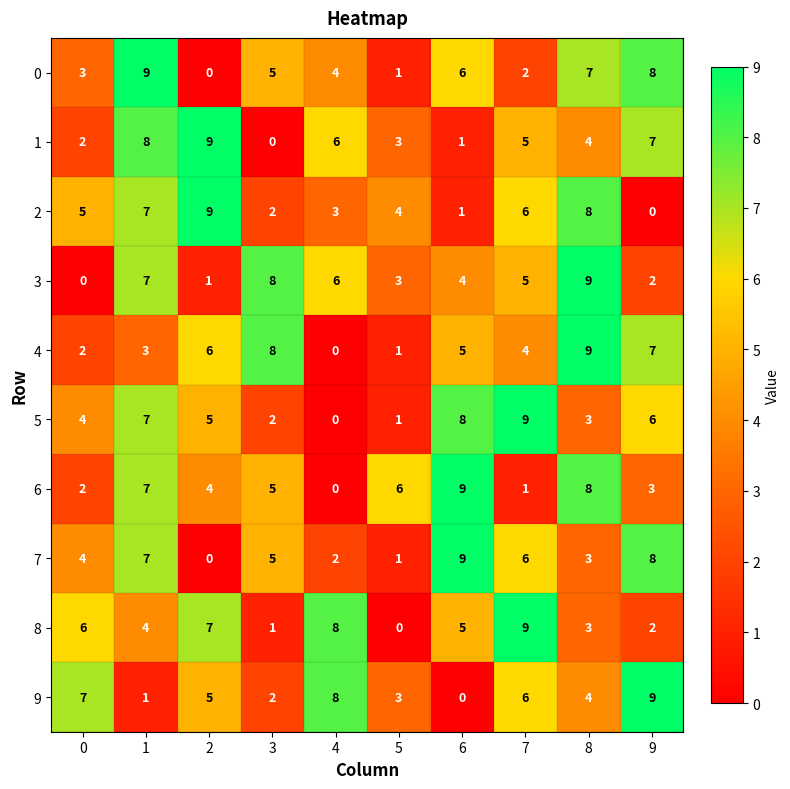

What is the spread (max minus min) of values at 6?

9